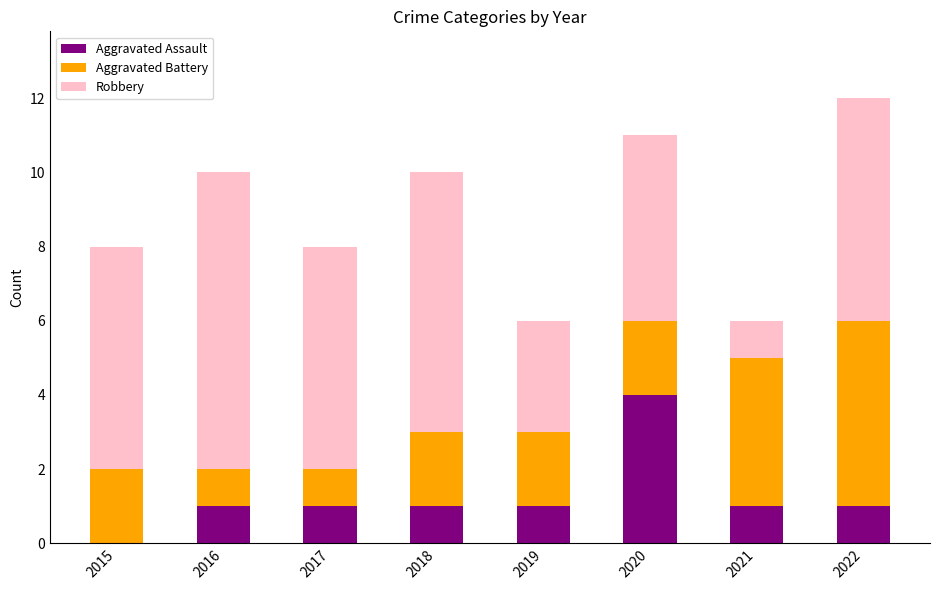

At which category is the sum across all series the highest?

2022